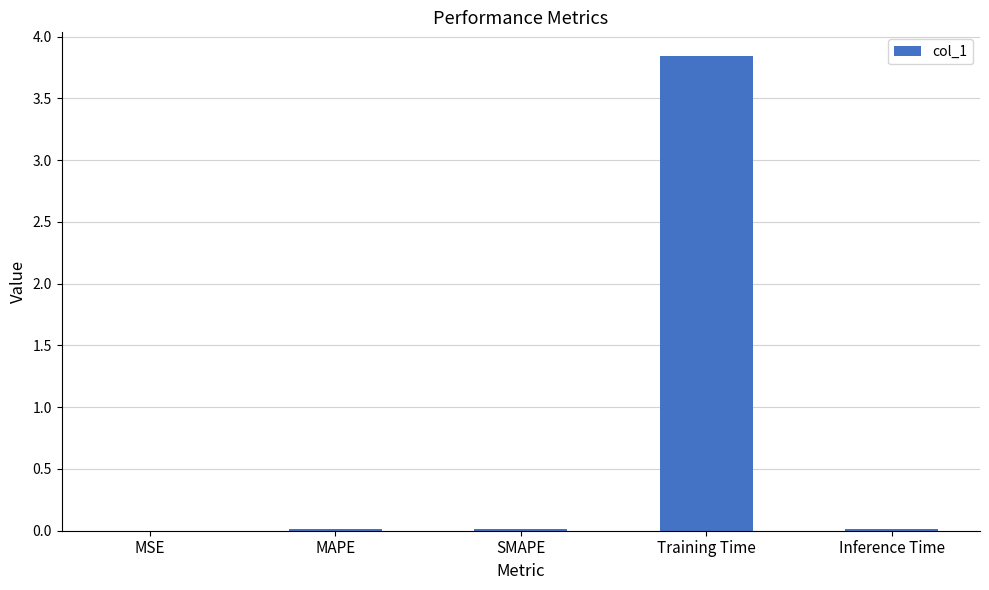

The chart shows a value of 0.0 at Inference Time. True or false?

True